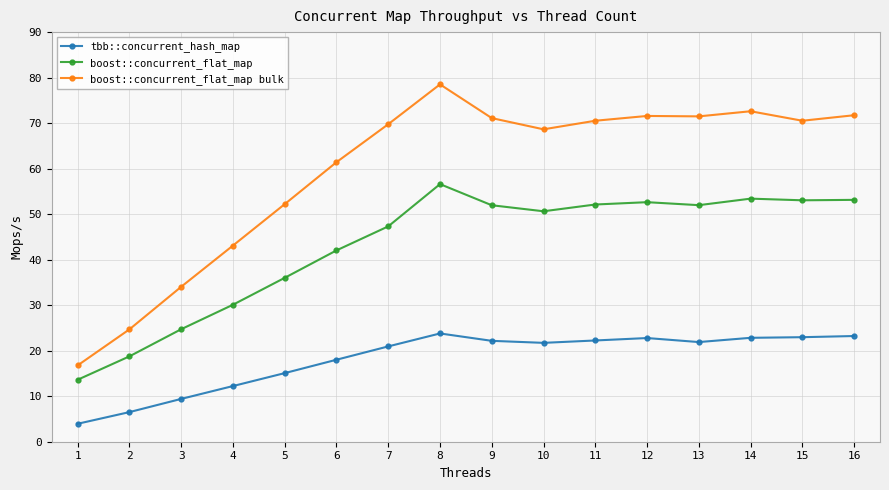

Which category has the highest value in the boost::concurrent_flat_map series?

8